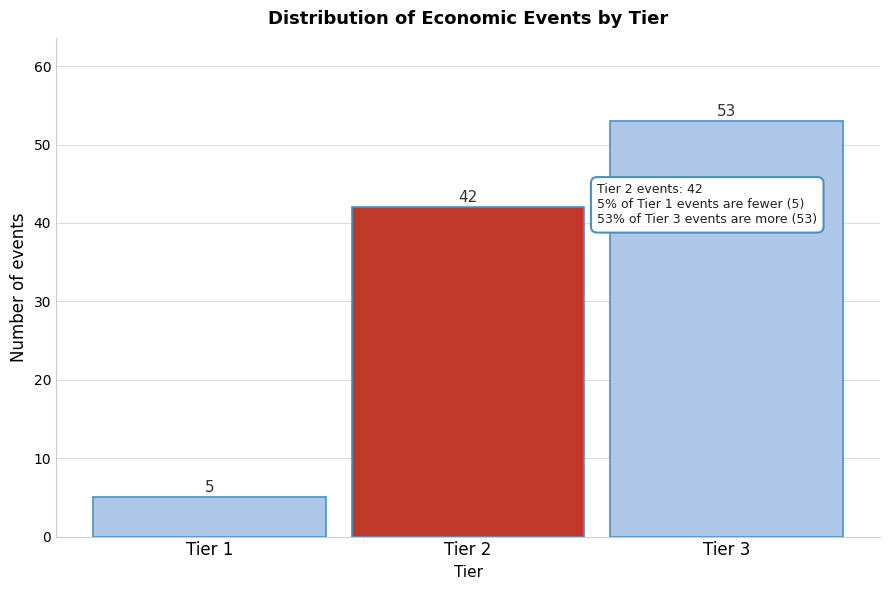

Reading left to right, transcribe all the data shown in this chart.

Tier 1=5	Tier 2=42	Tier 3=53